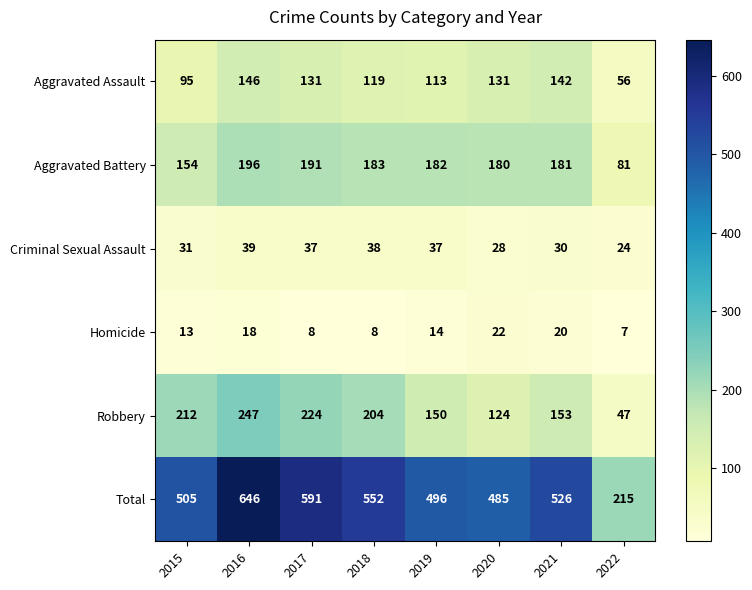

Which label corresponds to the largest value in the chart?

2016